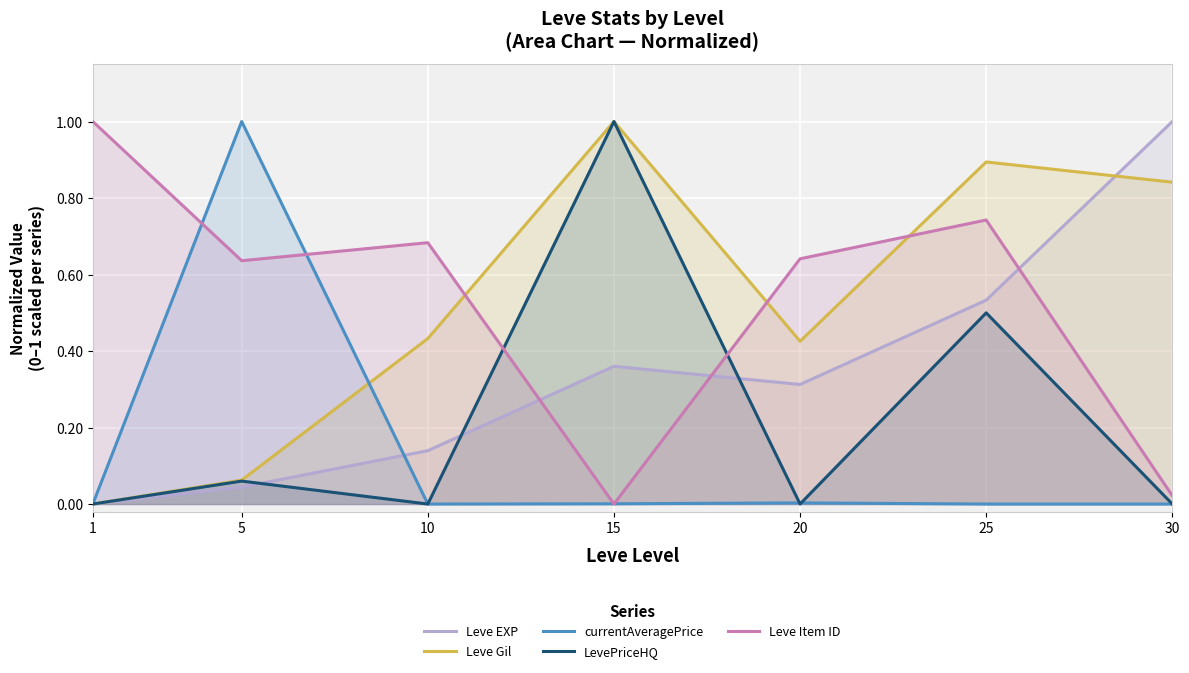

True or false: Leve Gil and currentAveragePrice intersect in this chart.

True